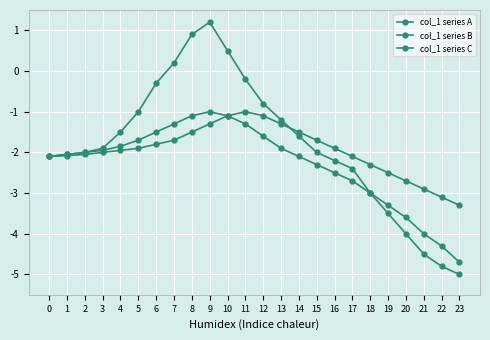

Which series has the largest total across all categories?

col_1 series A